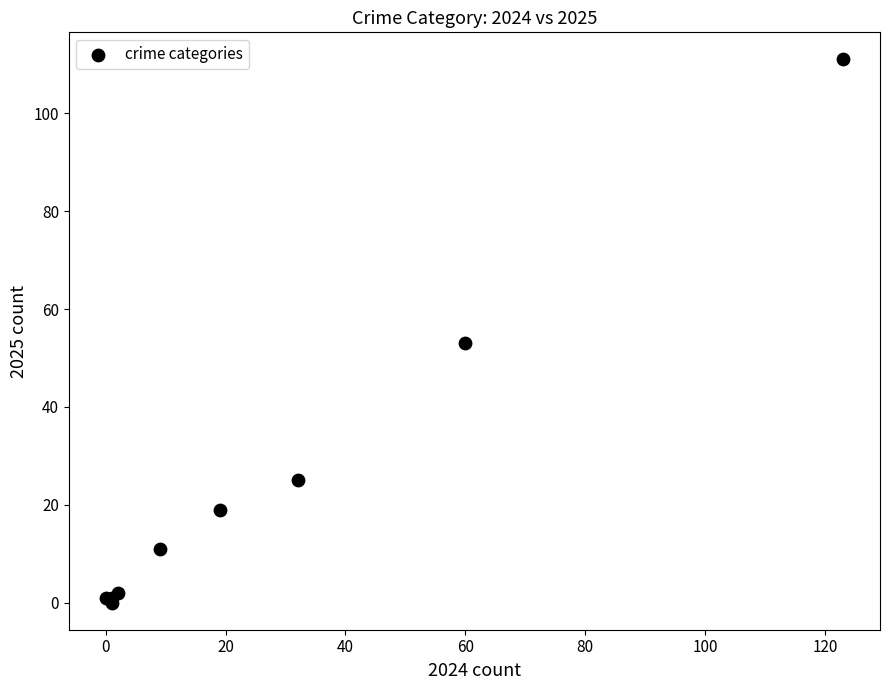

What Y value in the scatter plot is closest to 55?

53